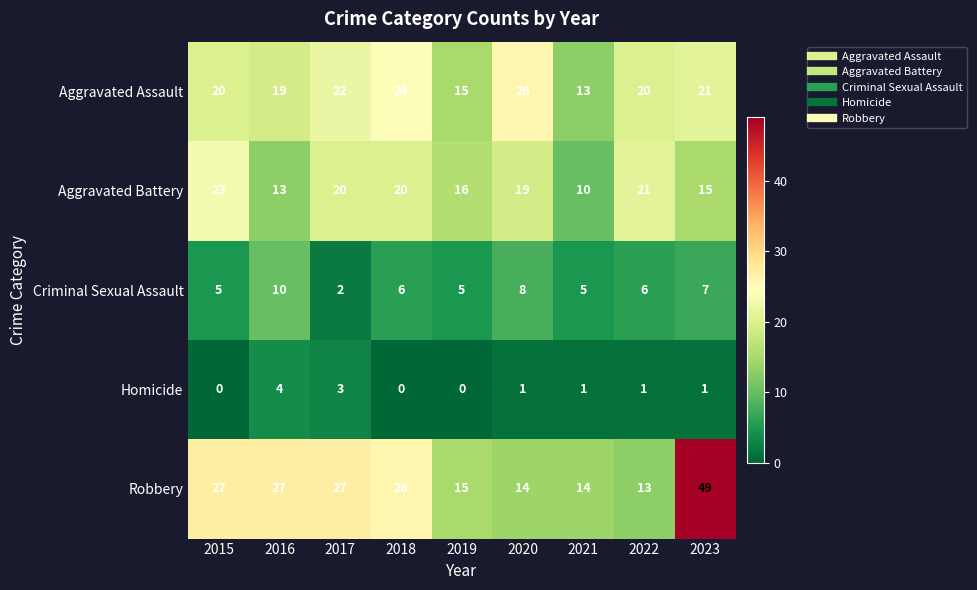

Which series has the largest total across all categories?

Robbery